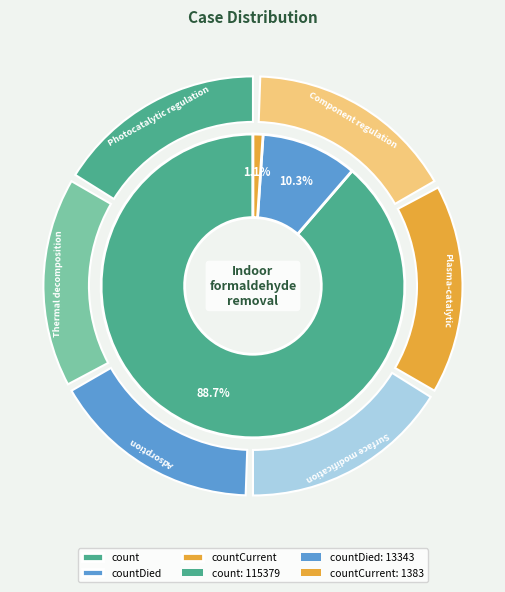

What is the smallest slice in the pie chart?

countCurrent